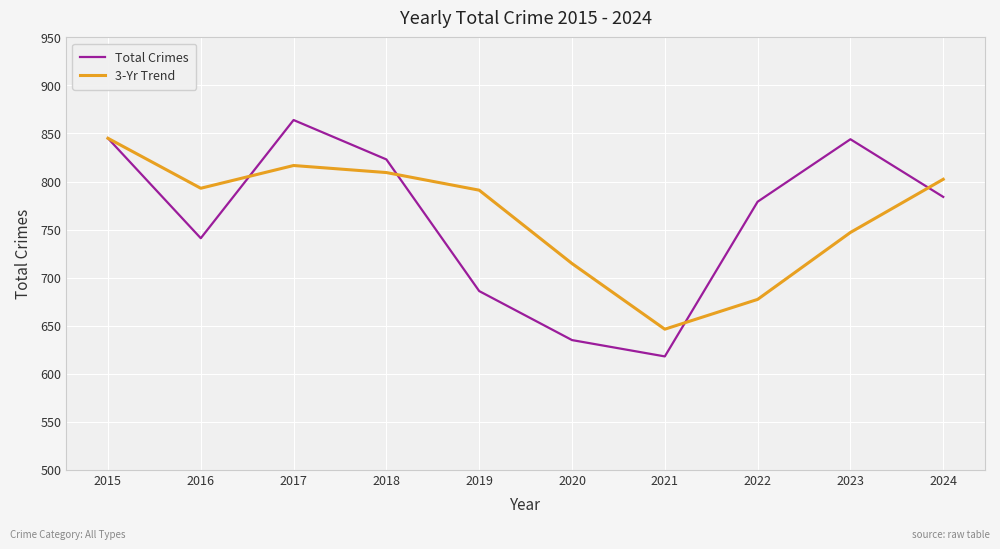

True or false: 3-Yr Trend and Total Crimes cross at least once.

True